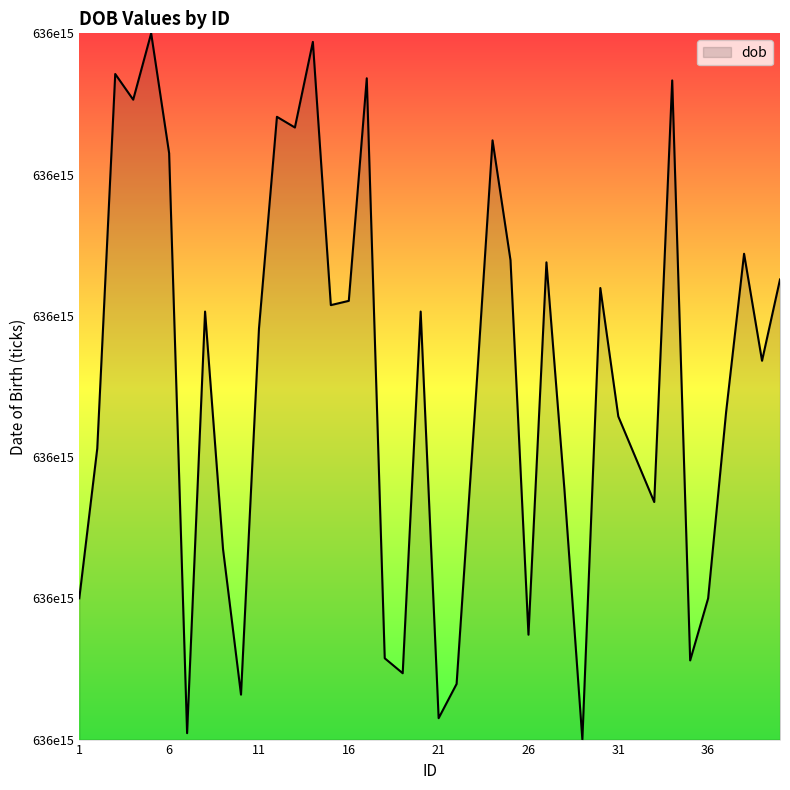

Does the chart have visible grid lines?

No